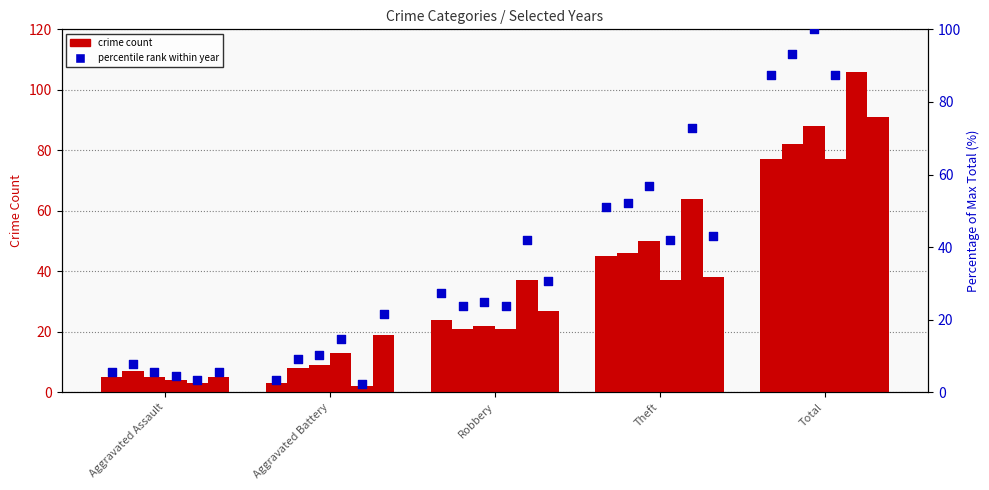

What is the ratio of the value at Robbery to the value at Total?

0.3